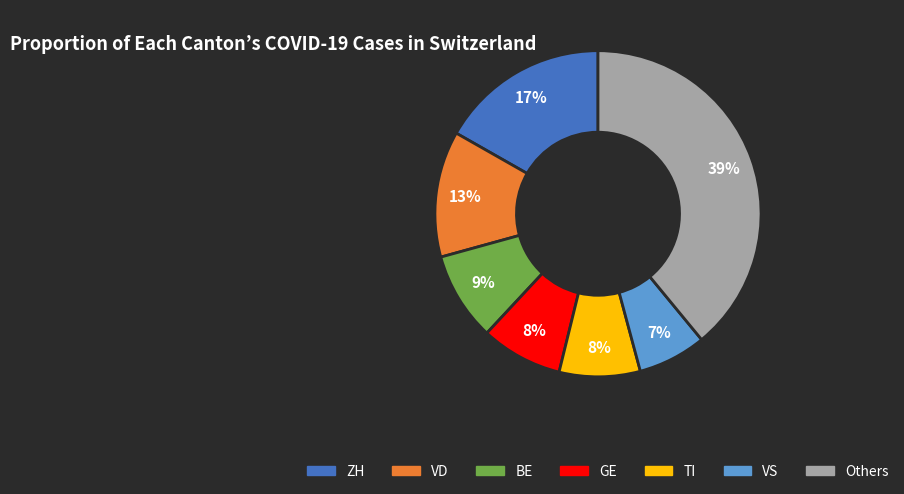

To the nearest percent, what is the average slice percentage?

14%